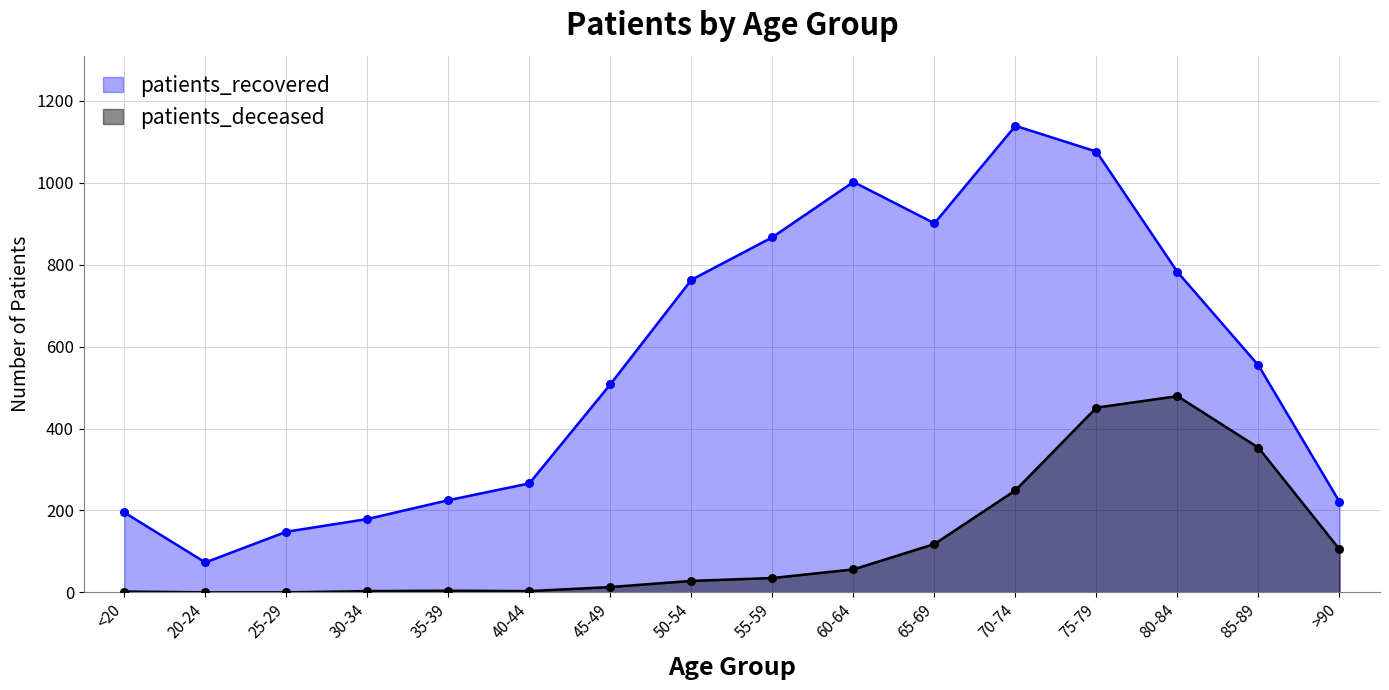

Which series contains the highest Y value?

patients_recovered